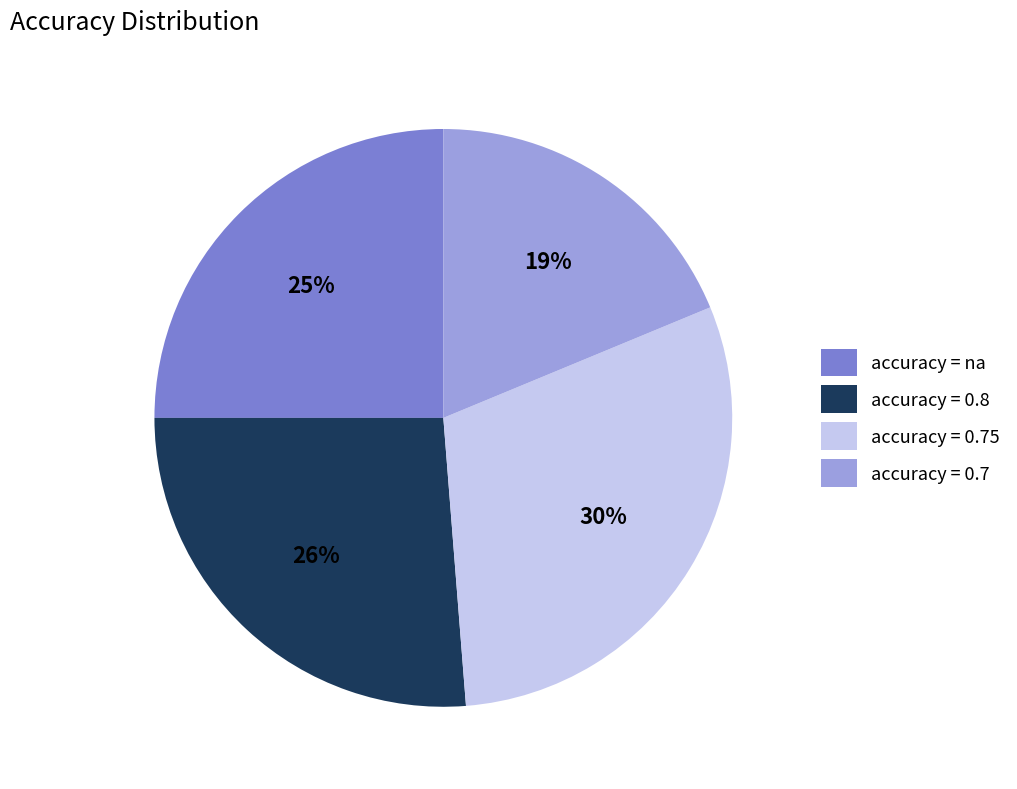

Approximately how many times larger is the value at accuracy = 0.7 compared to accuracy = 0.8?

0.7